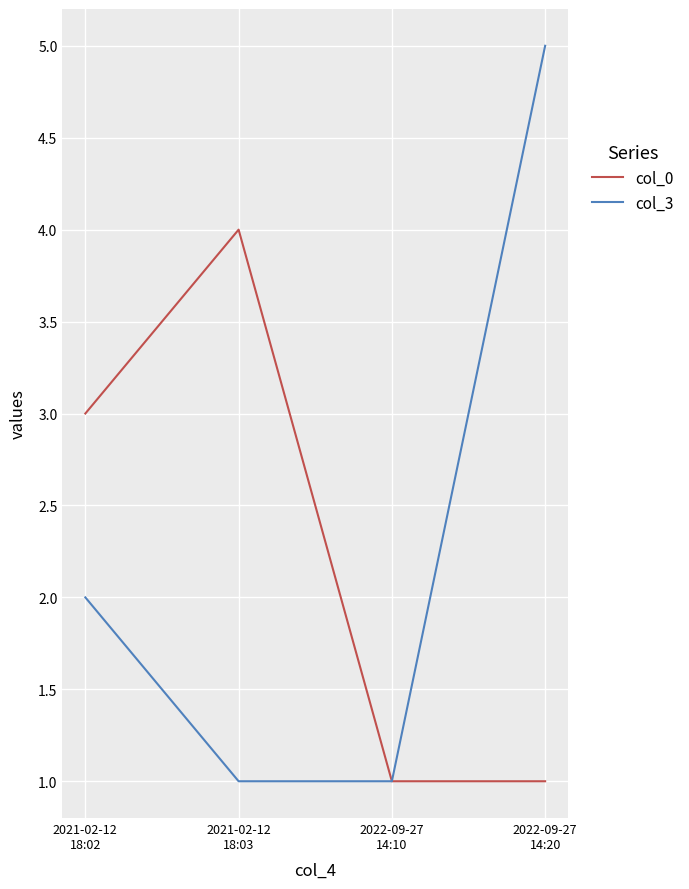

What is the maximum value shown in the chart?

5